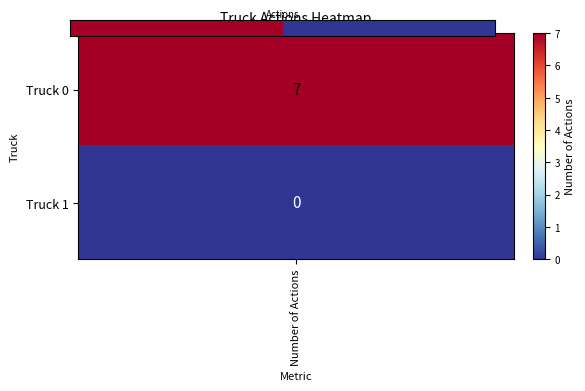

The chart shows a value of 0 at 1. True or false?

True